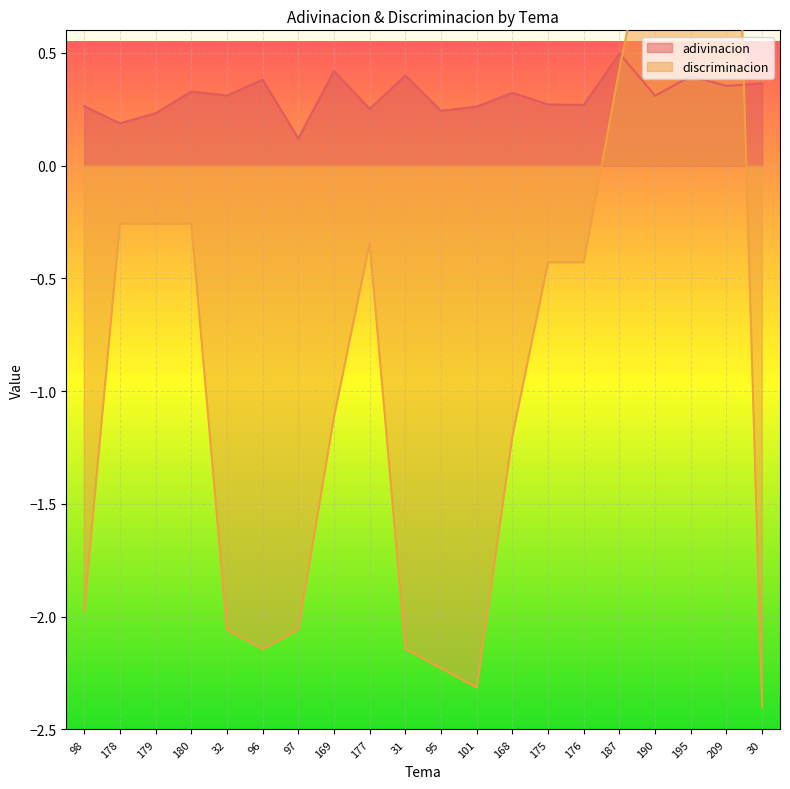

What is the average value of the discriminacion series?

-0.8